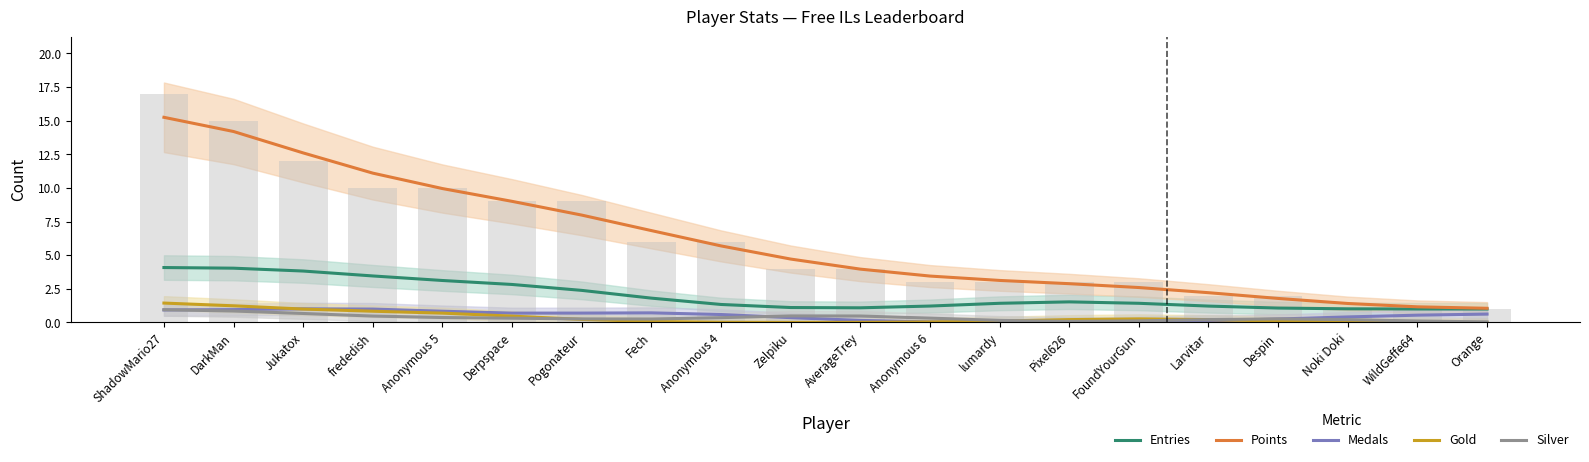

The Points series shows 1.2 at WildGeffe64. True or false?

True